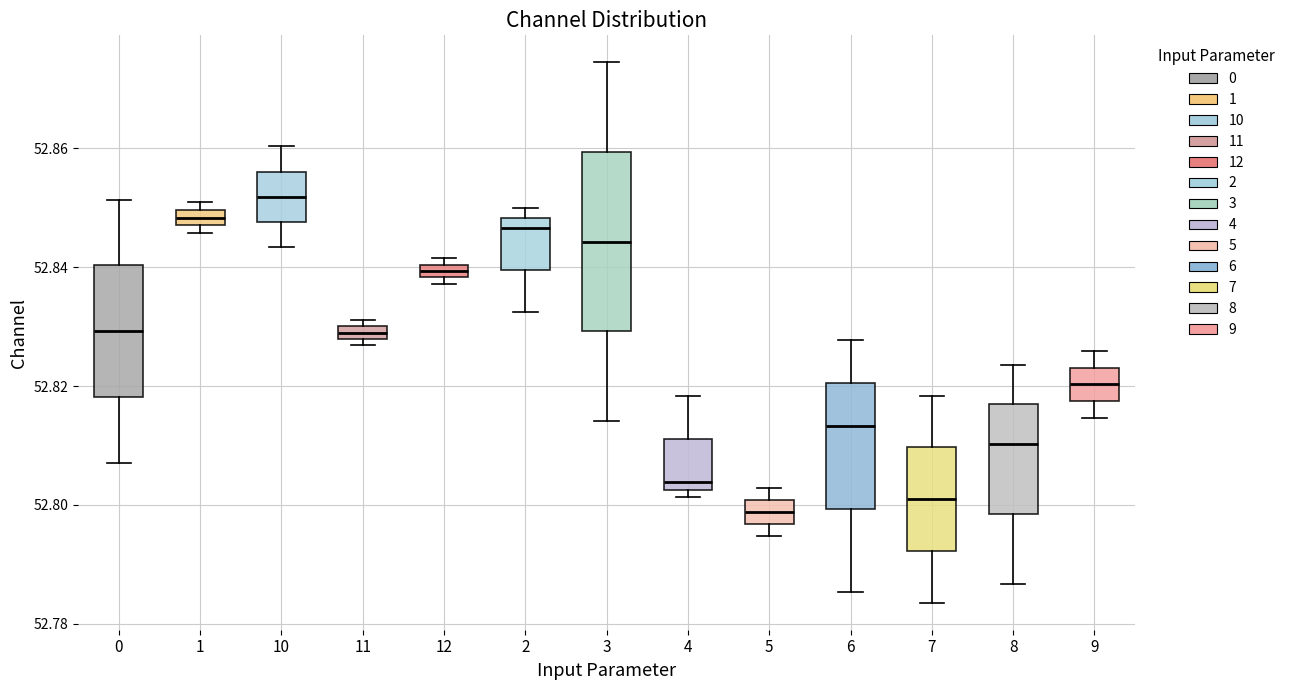

Where does the median line of the box at x = 7 sit on the y-axis? The values are not printed on the chart, so give them approximately, as read against the axis.

52.800